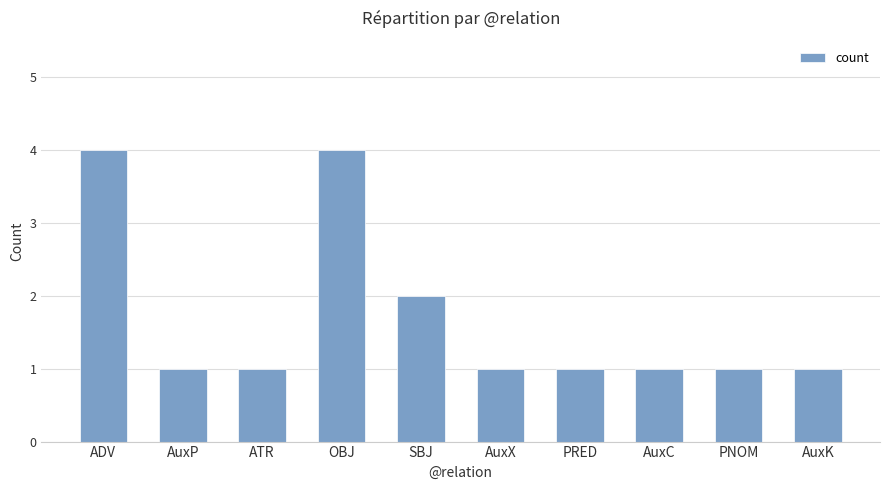

What is the ratio of the value at SBJ to the value at PNOM?

2.0